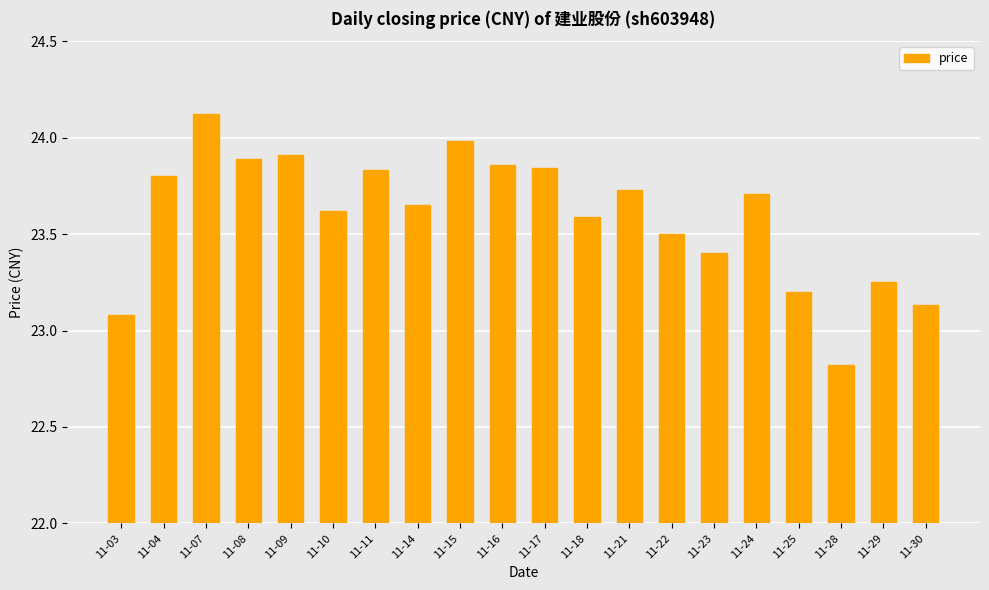

What is the value of the 9th bar from the left?

24.0